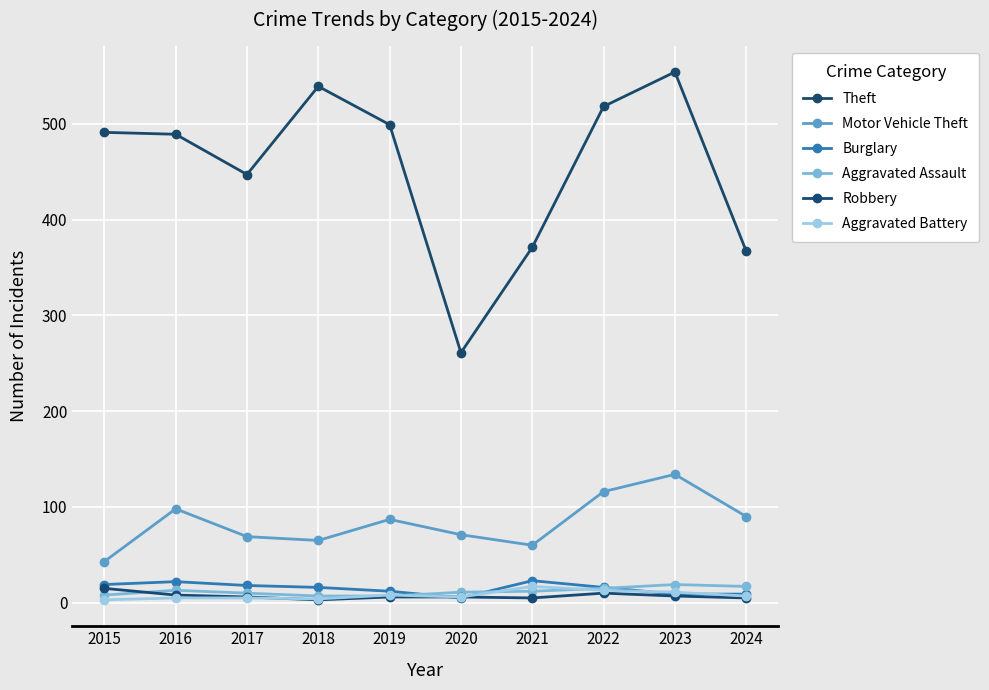

Which series has the largest range (max minus min)?

Theft